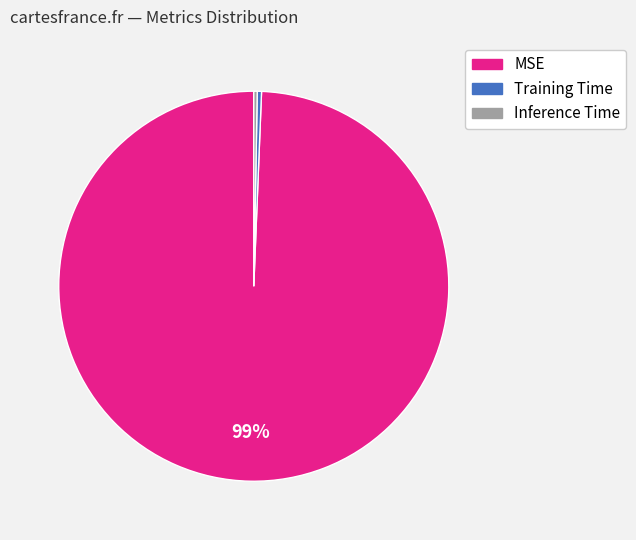

Is there any slice that represents more than half of the pie?

Yes